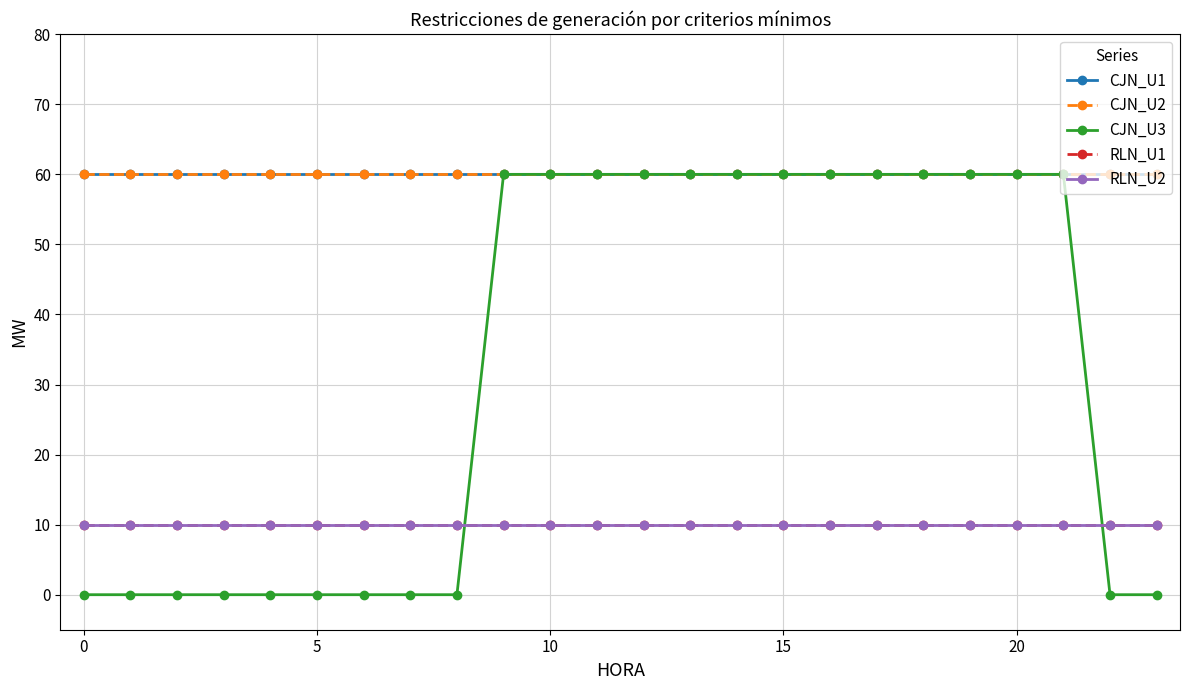

Reading left to right, extract all data points from this chart.

CJN_U1: 60	60	60	60	60	60	60	60	60	60	60	60	60	60	60	60	60	60	60	60	60	60	60	60
CJN_U2: 60	60	60	60	60	60	60	60	60	60	60	60	60	60	60	60	60	60	60	60	60	60	60	60
CJN_U3: 0	0	0	0	0	0	0	0	0	60	60	60	60	60	60	60	60	60	60	60	60	60	0	0
RLN_U1: 10	10	10	10	10	10	10	10	10	10	10	10	10	10	10	10	10	10	10	10	10	10	10	10
RLN_U2: 10	10	10	10	10	10	10	10	10	10	10	10	10	10	10	10	10	10	10	10	10	10	10	10